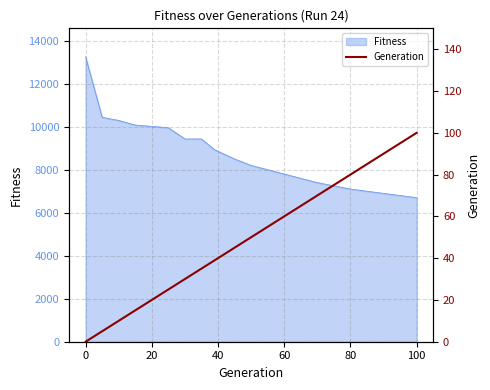

How many data points are less than 39?

8